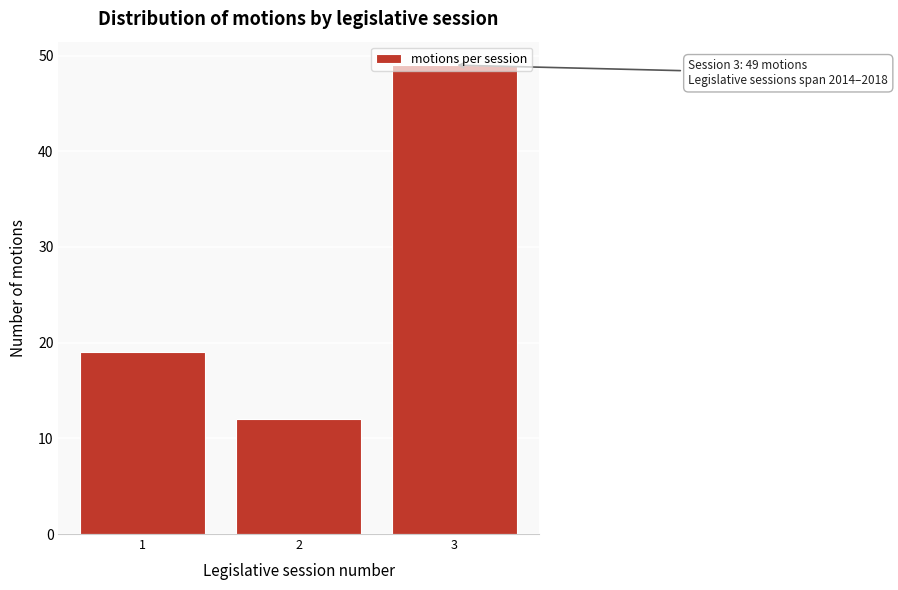

What is the change in value from 1 to 3?

+30